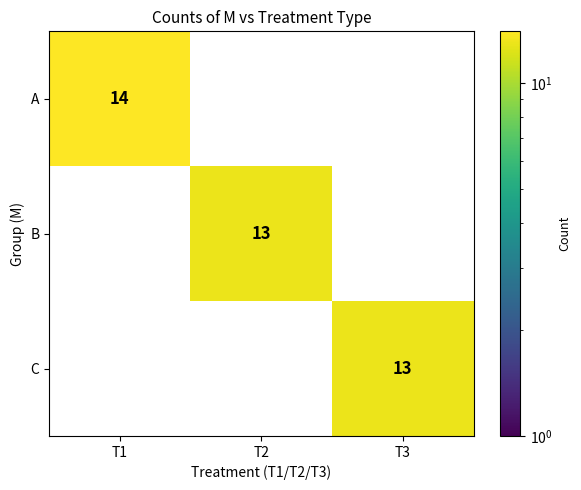

Which series has the widest spread of values?

A